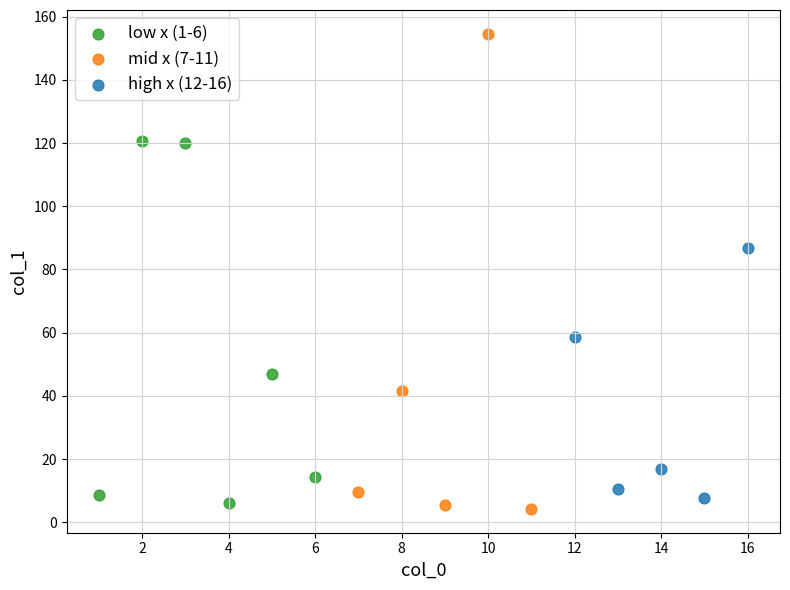

Which series has the widest spread of Y values?

mid x (7-11)